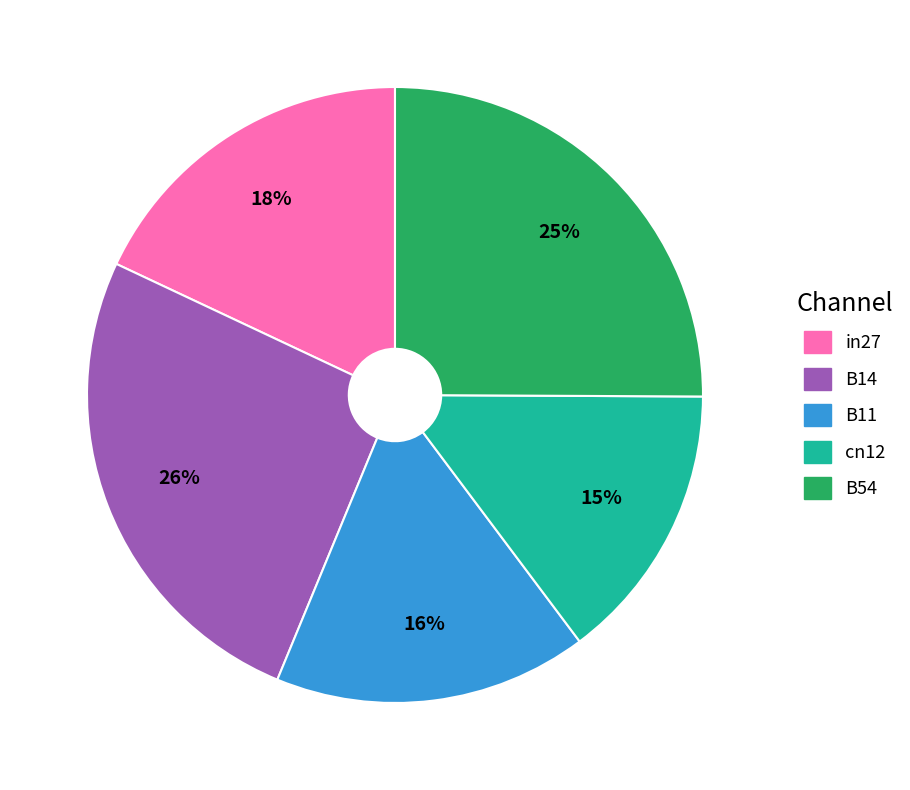

What is the ratio of the value at B54 to the value at B14?

1.0